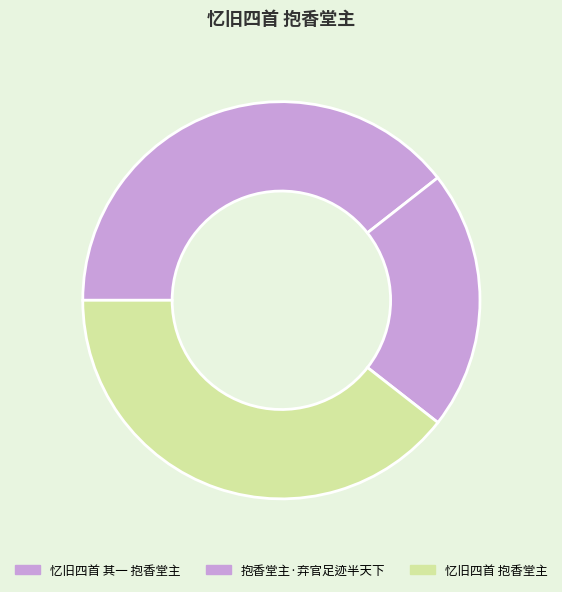

The 忆旧四首 抱香堂主 slice represents 34% of the pie. True or false?

False